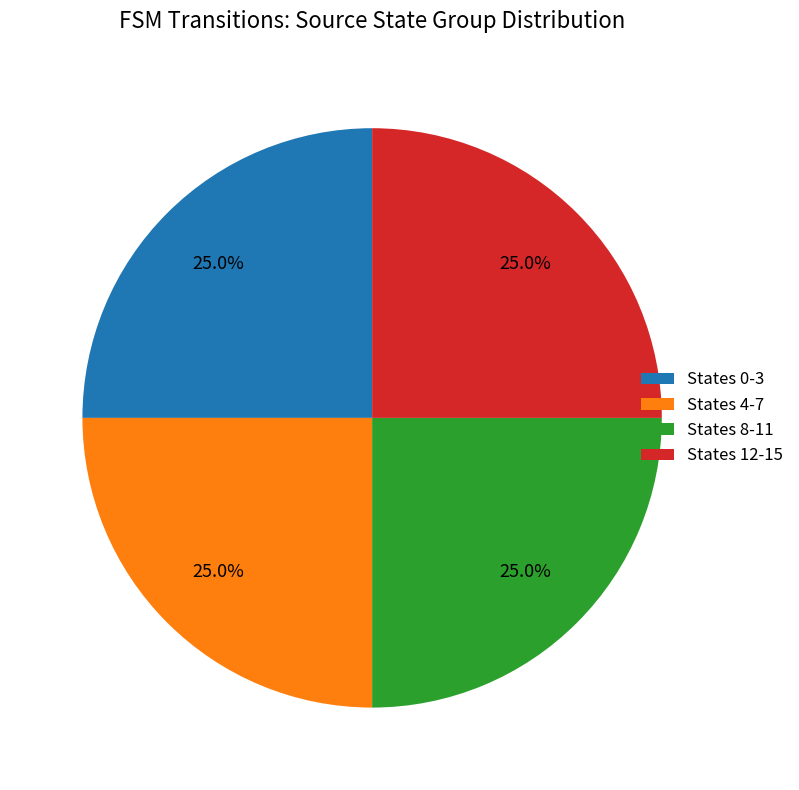

What is the ratio of the value at States 4-7 to the value at States 0-3?

1.0